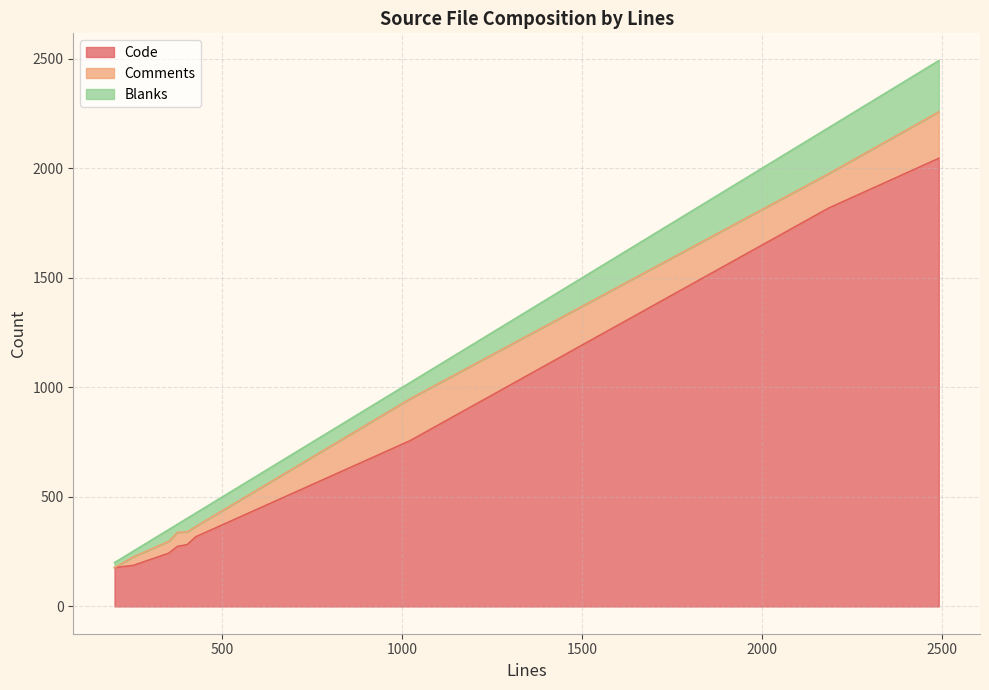

What is the minimum value for Code?

177